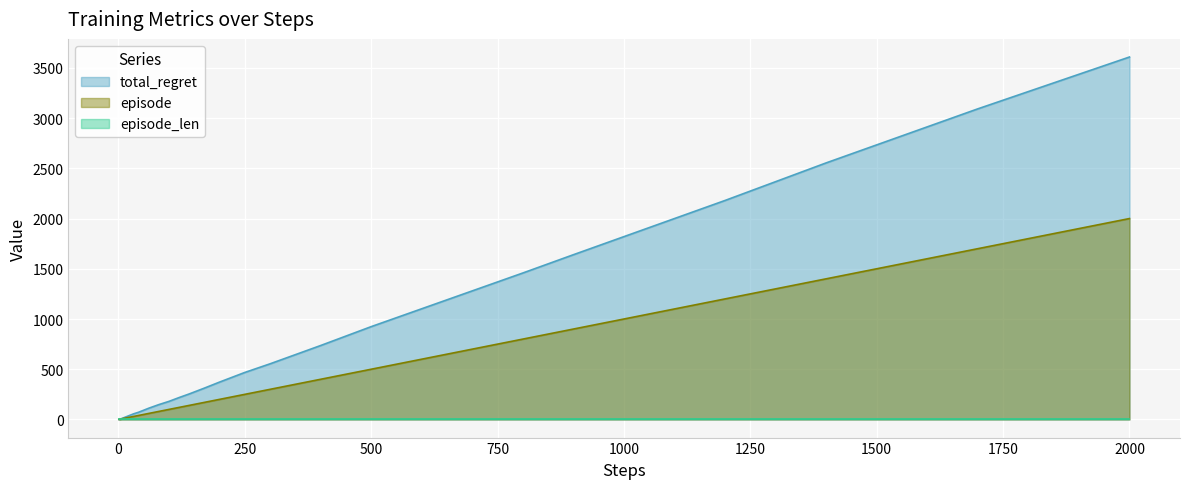

At which label is total_regret closest to 1804?

1000